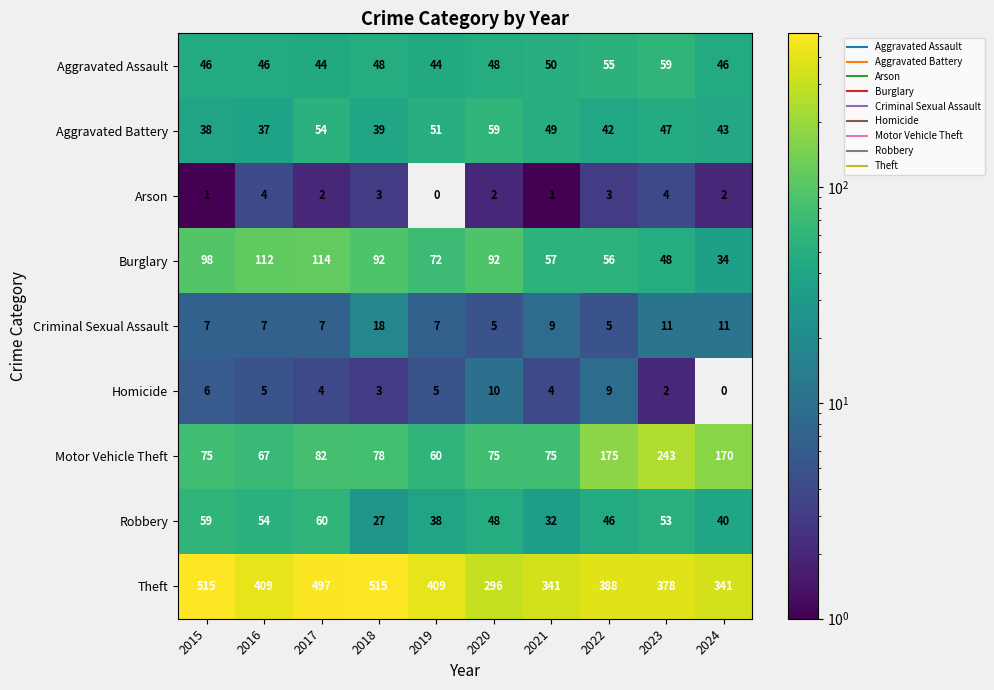

At which category is the sum across all series the highest?

2017